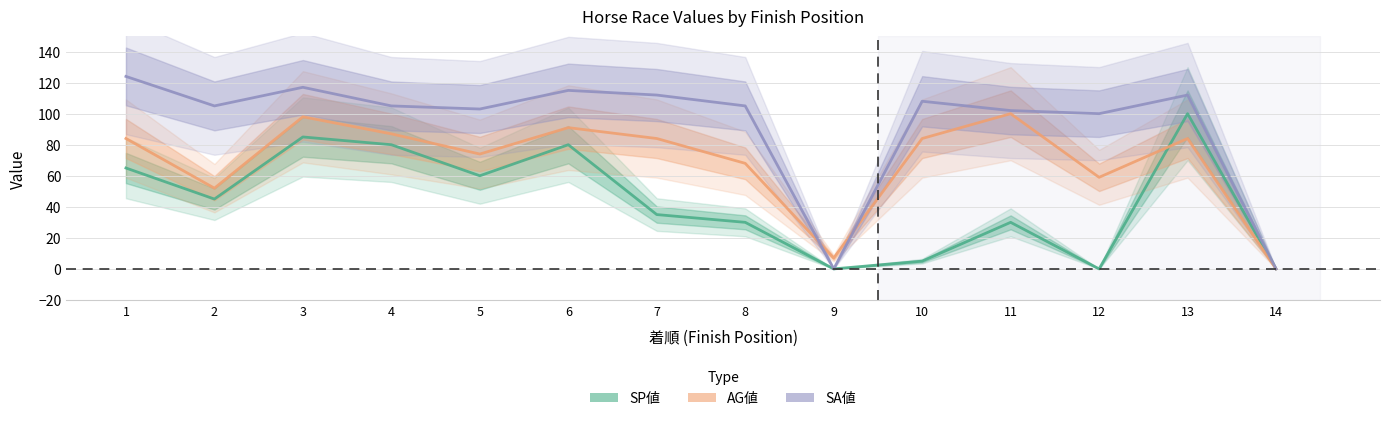

Rank the series at 14 from lowest to highest value.

SP値, AG値, SA値